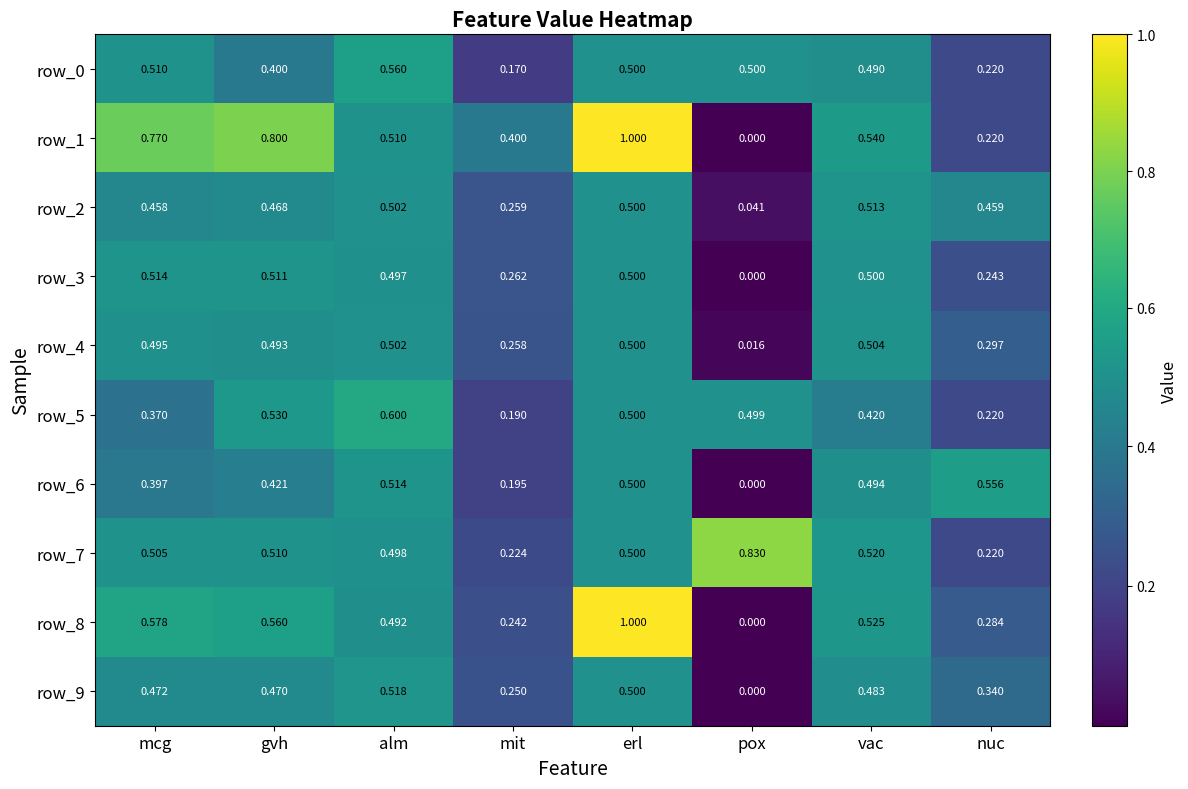

What is the spread (max minus min) of values at alm?

0.1